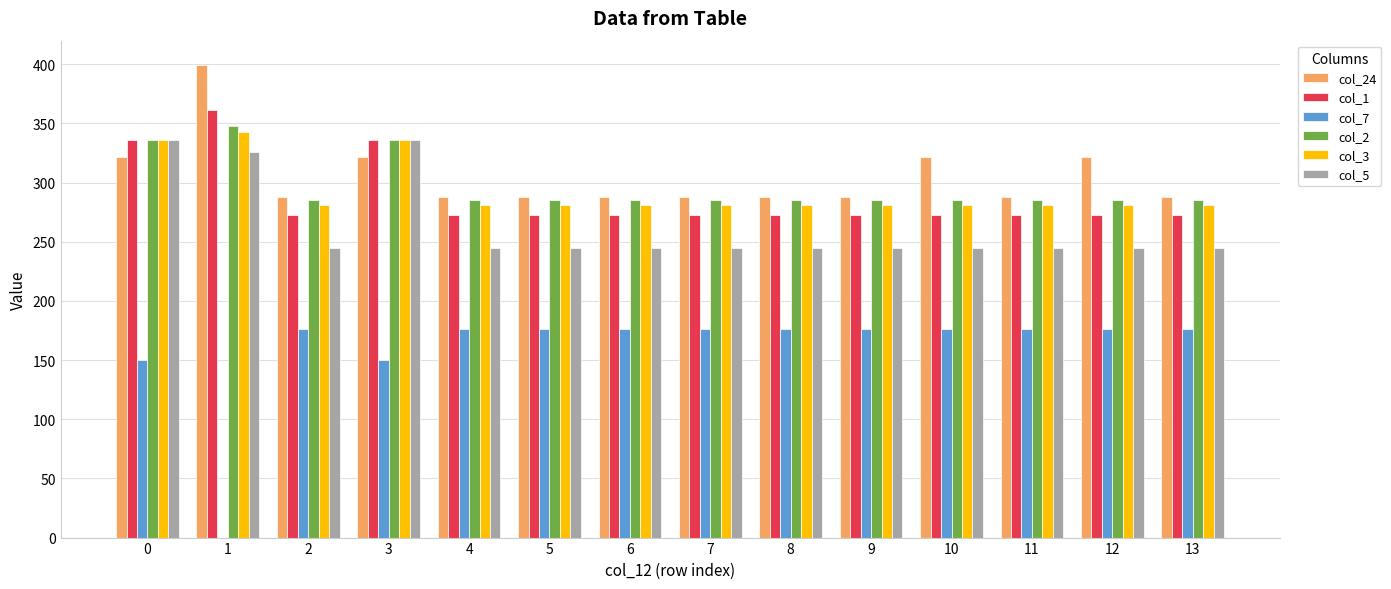

What is the greatest value displayed?

399.4